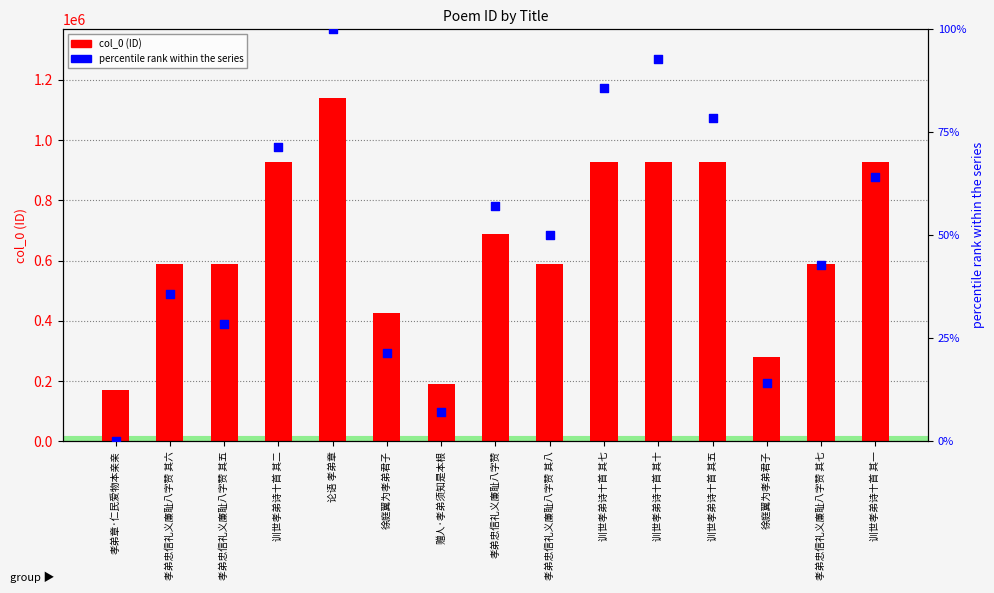

Which series has the largest total across all categories?

col_0 (ID)